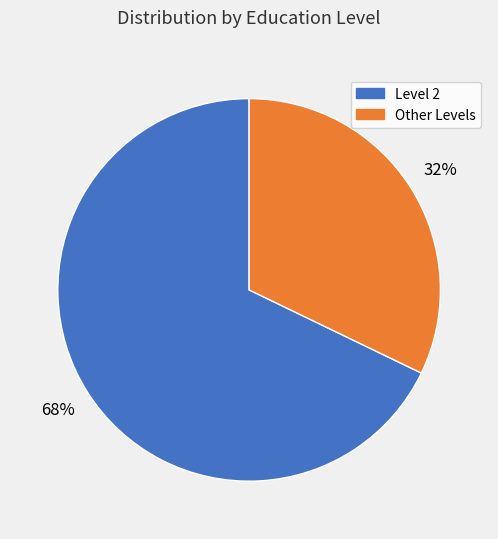

Do Other Levels and Level 2 together represent more than half of the pie?

Yes